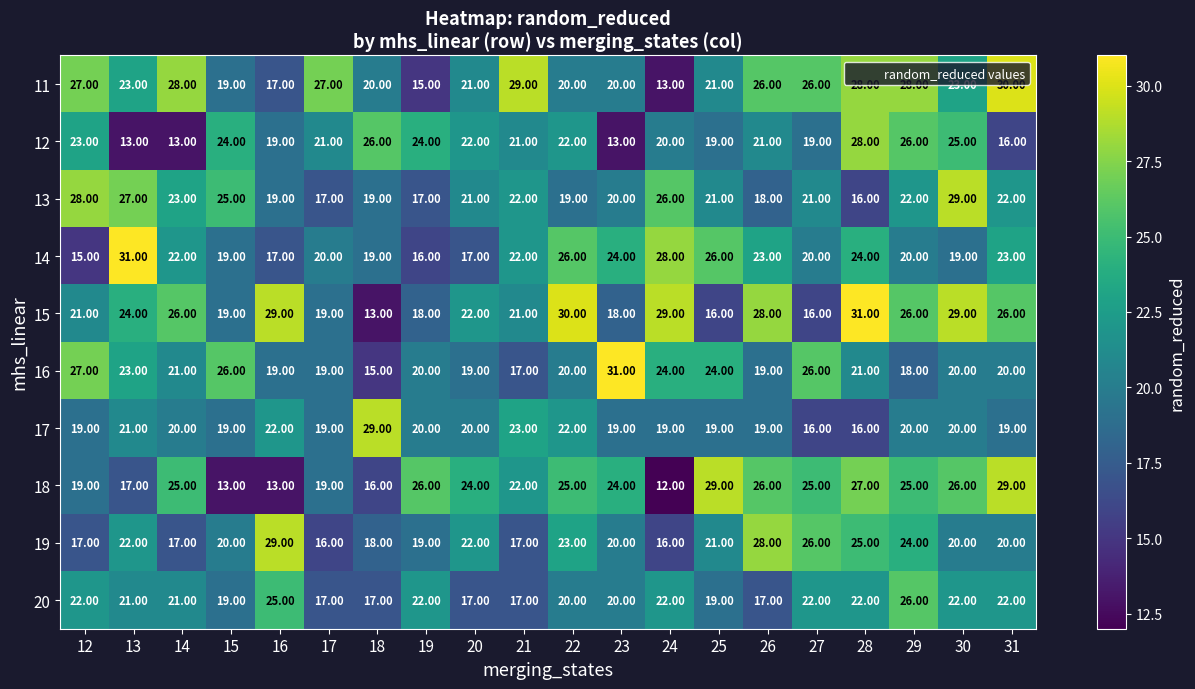

What is the average value of the 14 series?

22